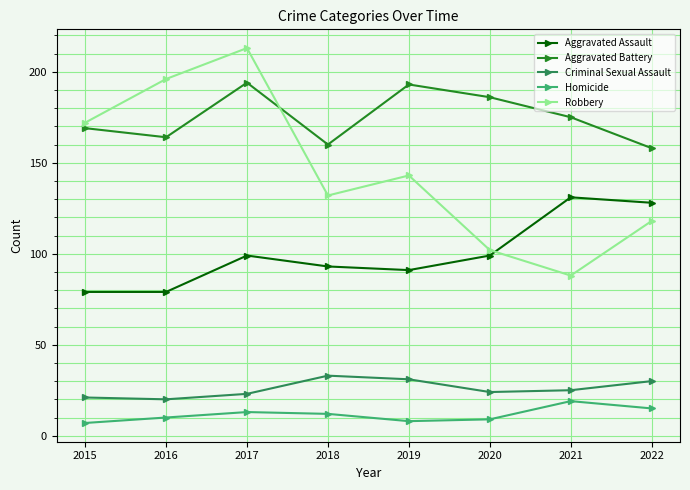

Rank the series at 2020 from lowest to highest value.

Homicide, Criminal Sexual Assault, Aggravated Assault, Robbery, Aggravated Battery